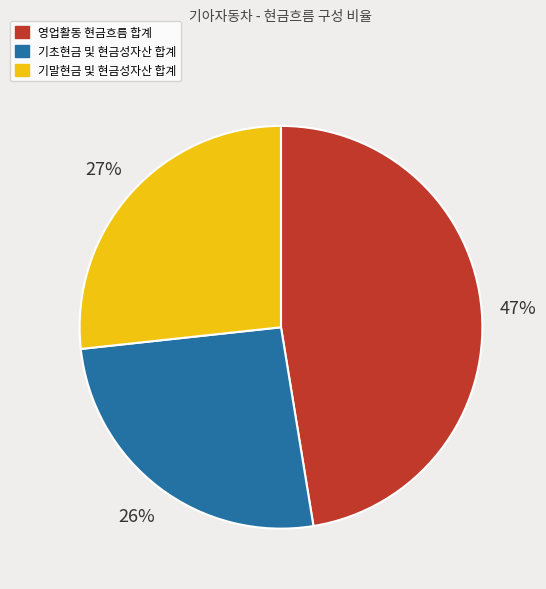

Is there a majority slice in this chart?

No